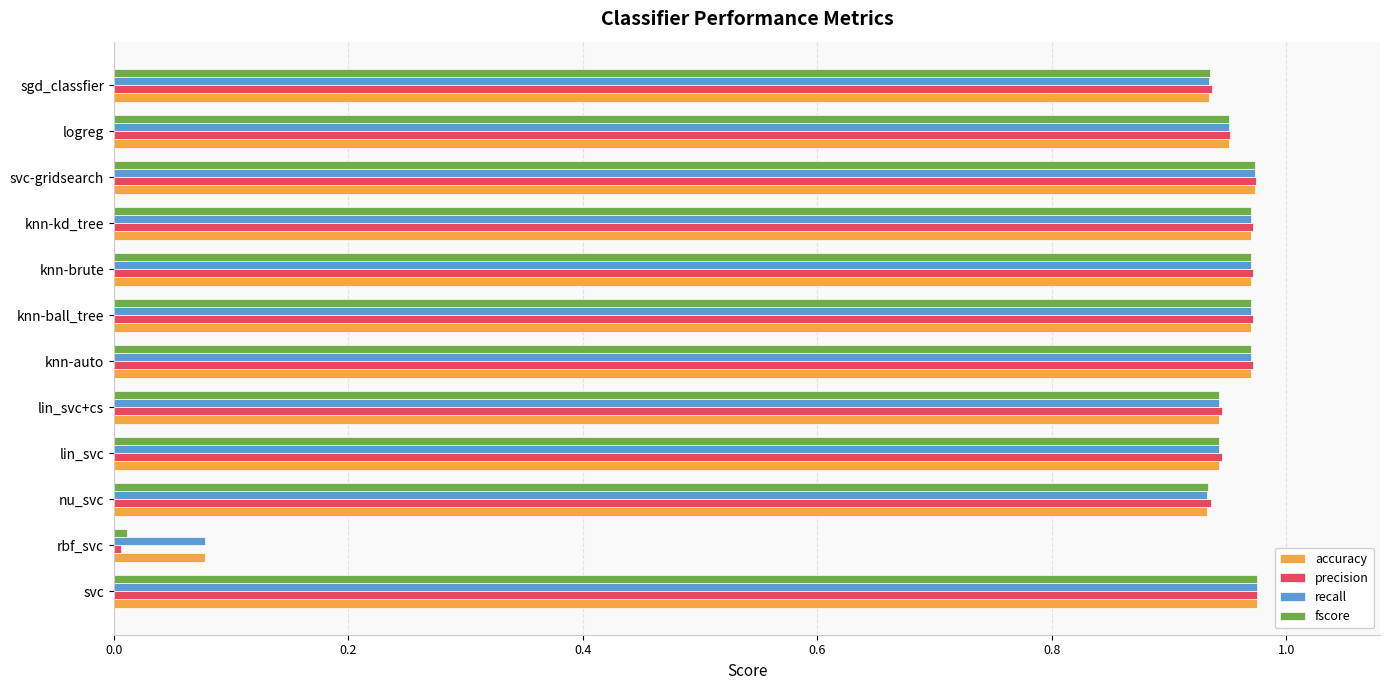

What is the sum of the recall values at logreg and sgd_classfier?

1.9